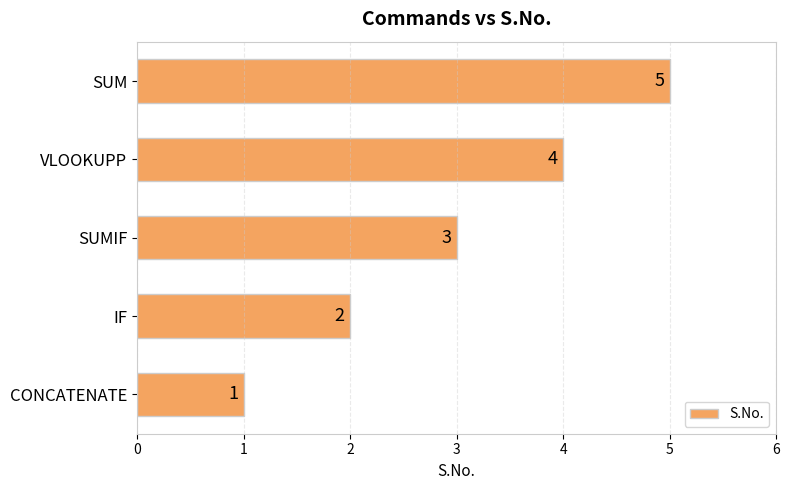

Is it true that the value at SUM is 5?

True